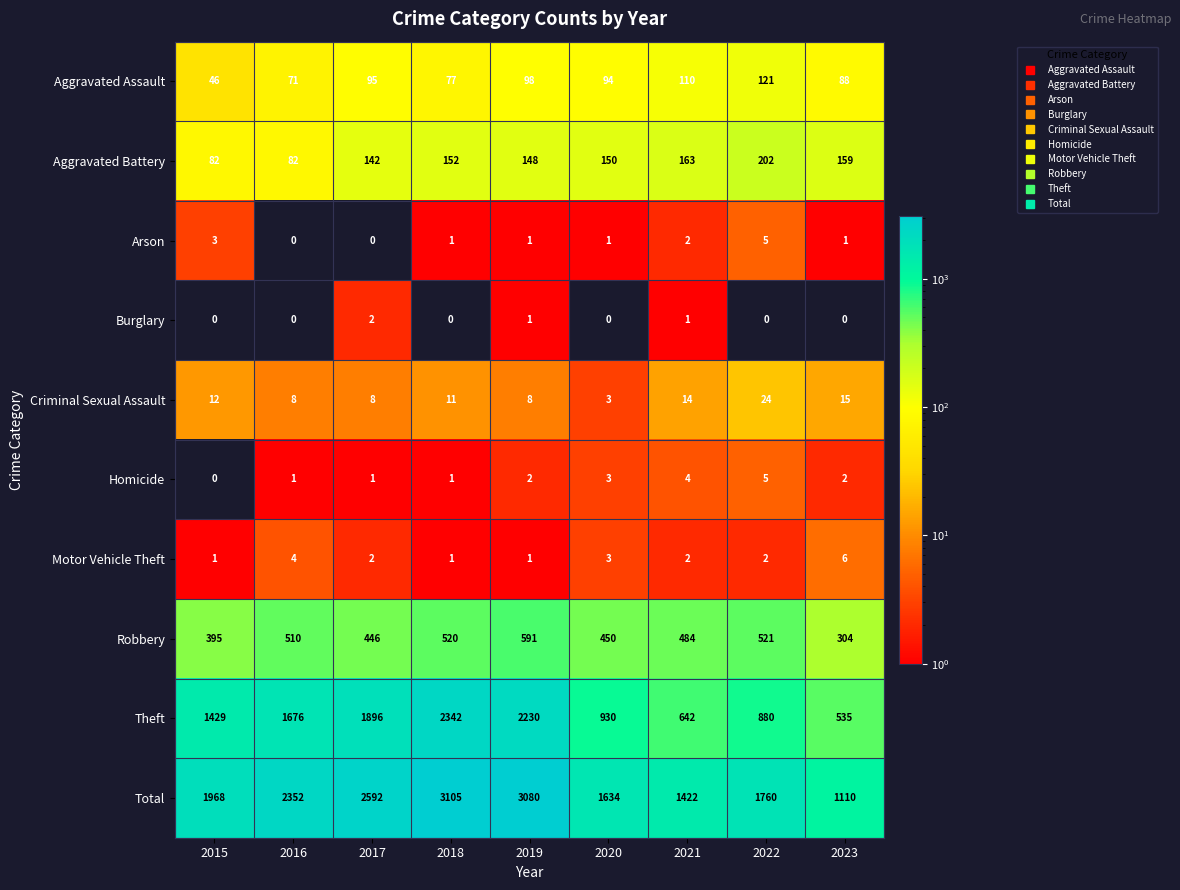

The Arson series shows 0 at 2019. True or false?

False